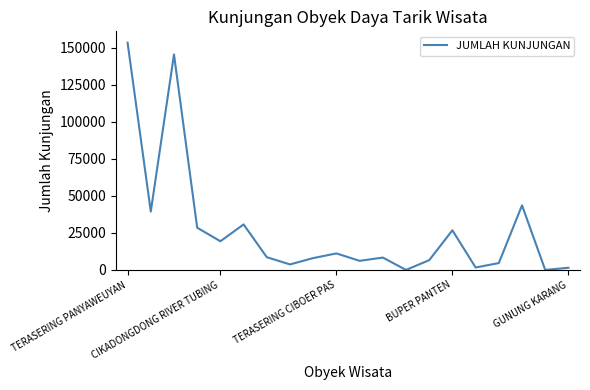

What is the difference between the maximum and minimum values?

153325